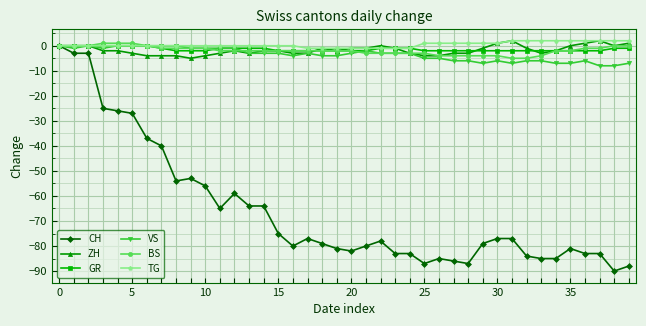

What is the smallest value displayed?

-90